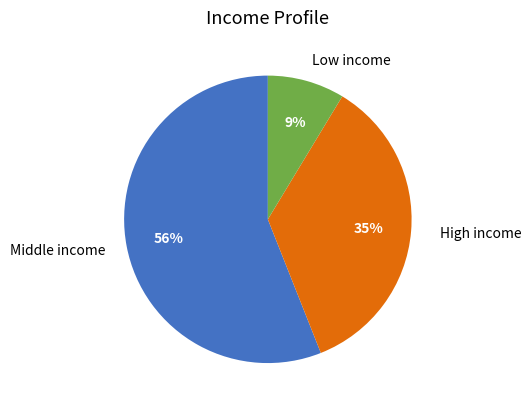

Is the sum of Low income and Middle income greater than half?

Yes